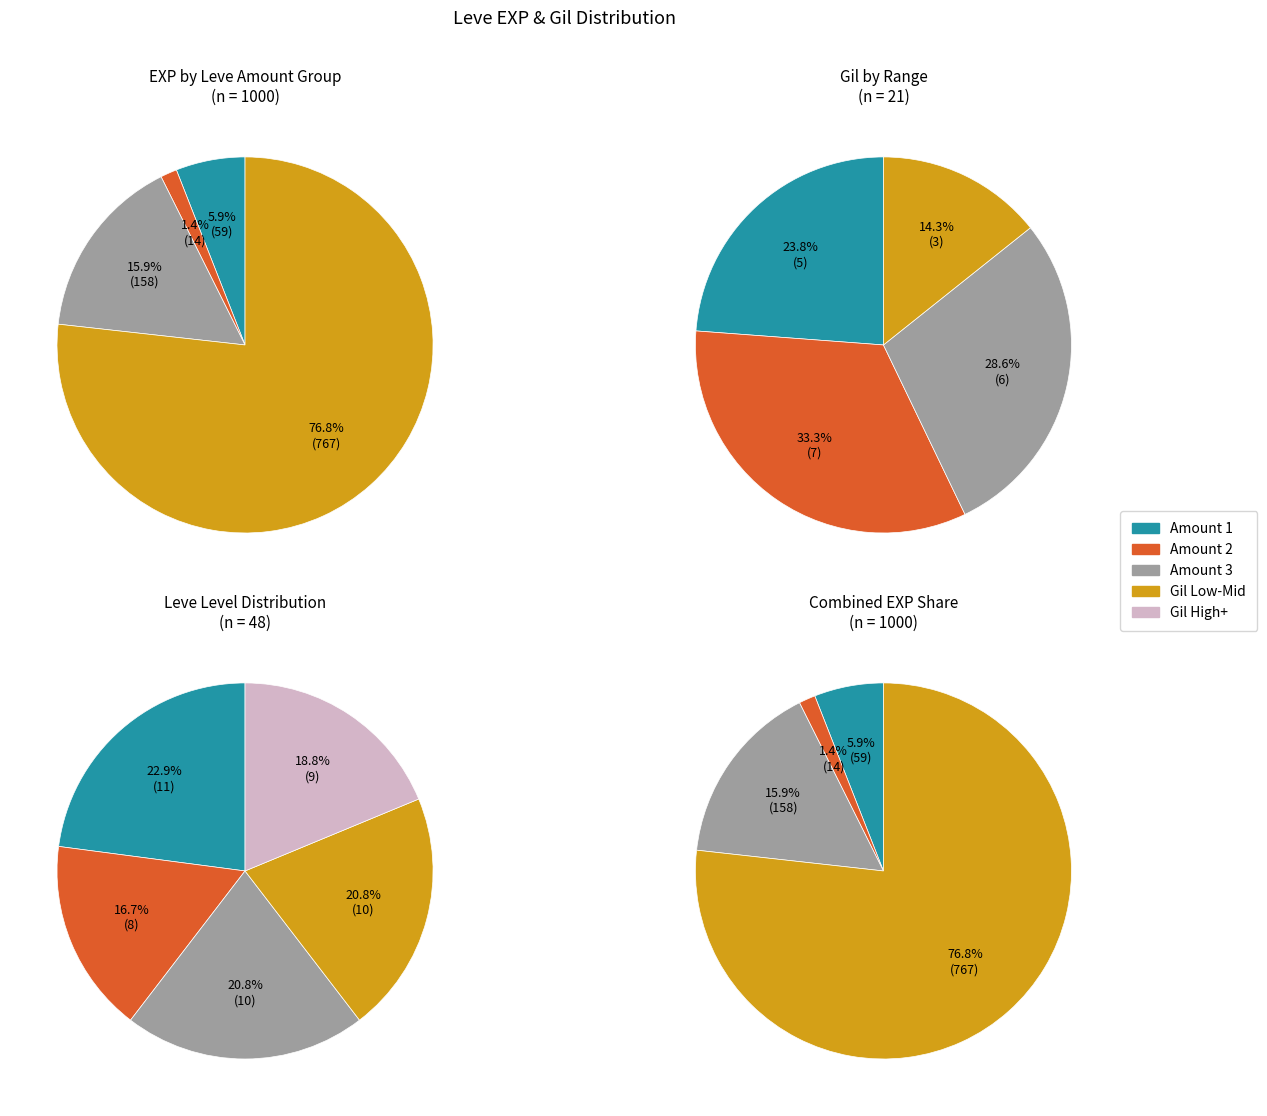

How many slices are in this pie chart?

5